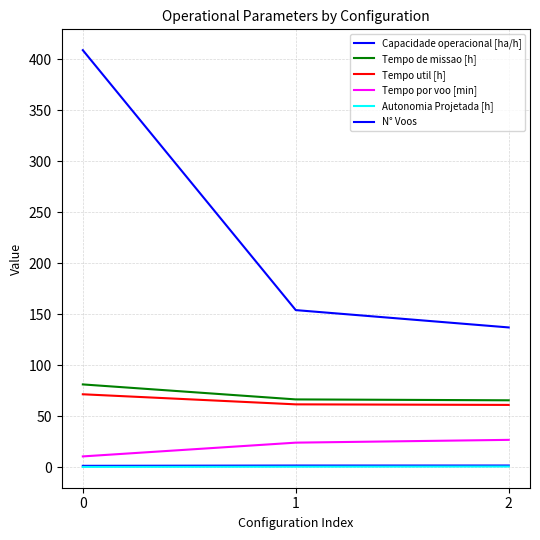

Which series has the largest total across all categories?

N° Voos